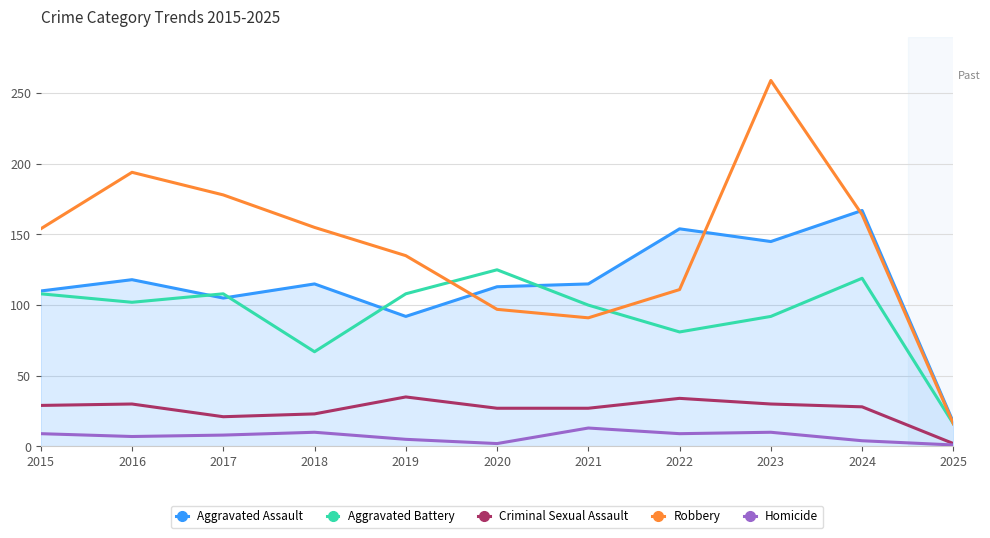

Is it true that Aggravated Battery equals 161 at 2017?

False